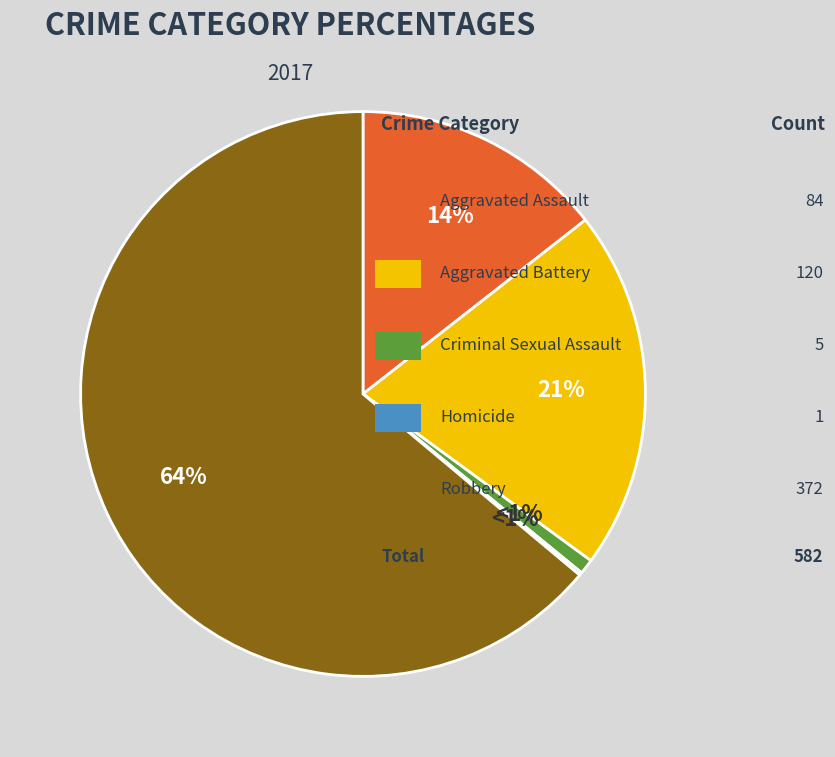

To the nearest percent, what is the difference between the Aggravated Battery and Robbery slice percentages?

43%